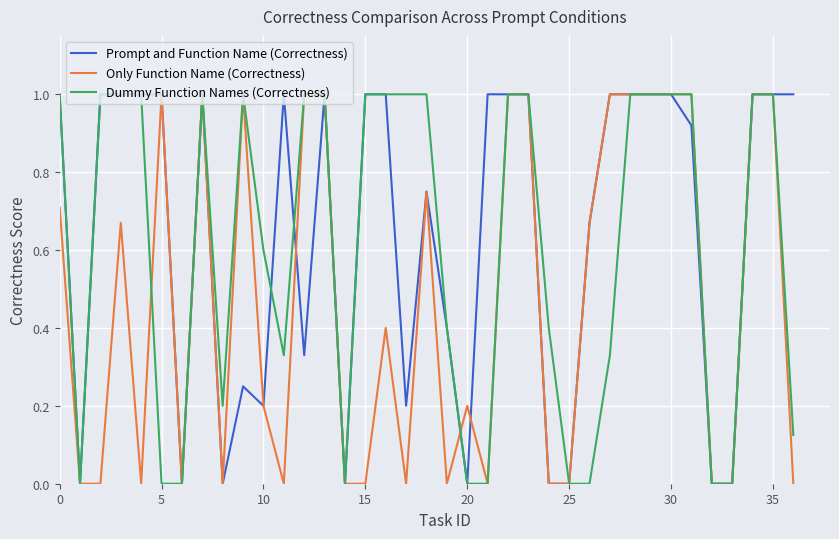

List the series in order of their overall mean, highest first.

Prompt and Function Name (Correctness), Dummy Function Names (Correctness), Only Function Name (Correctness)